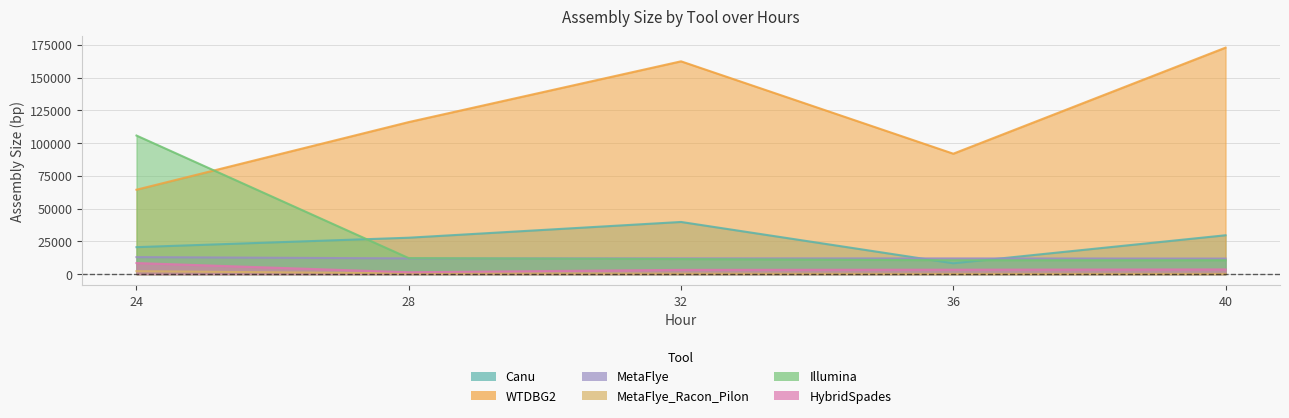

Read the Illumina value at 24.

105765.1